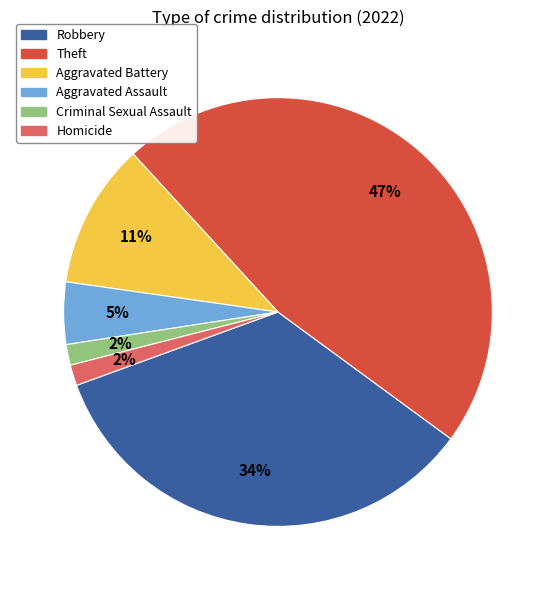

Is it true that Homicide is 2% of the pie?

True